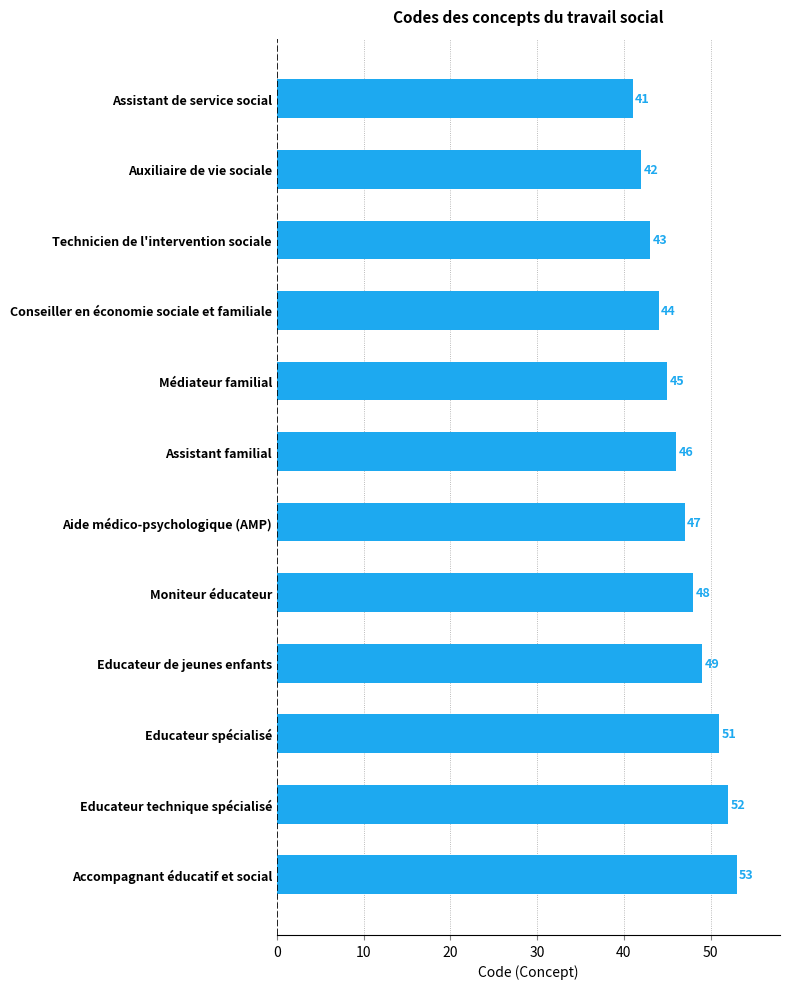

Reading bottom to top, what are all the values shown in this chart?

Accompagnant éducatif et social=53	Educateur technique spécialisé=52	Educateur spécialisé=51	Educateur de jeunes enfants=49	Moniteur éducateur=48	Aide médico-psychologique (AMP)=47	Assistant familial=46	Médiateur familial=45	Conseiller en économie sociale et familiale=44	Technicien de l'intervention sociale=43	Auxiliaire de vie sociale=42	Assistant de service social=41